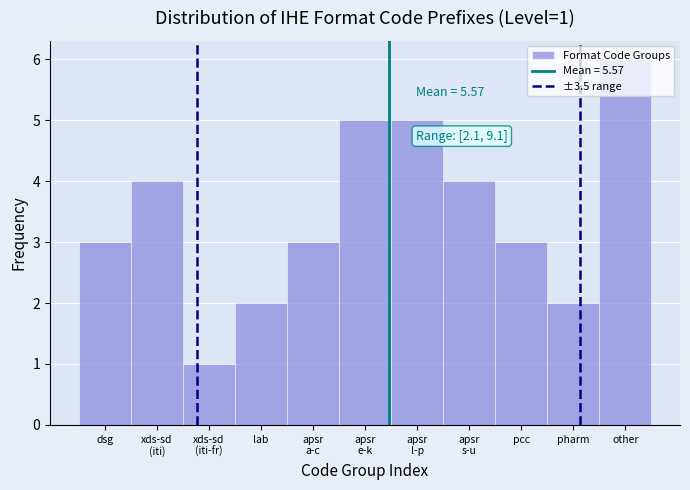

Read the value at dsg.

3